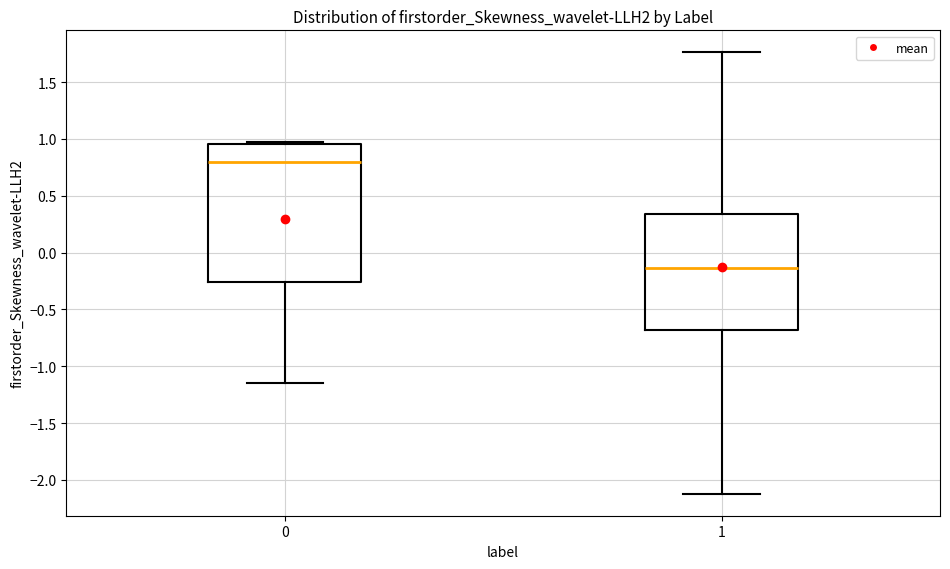

Which box is the tallest, from its lower edge to its upper edge?

0